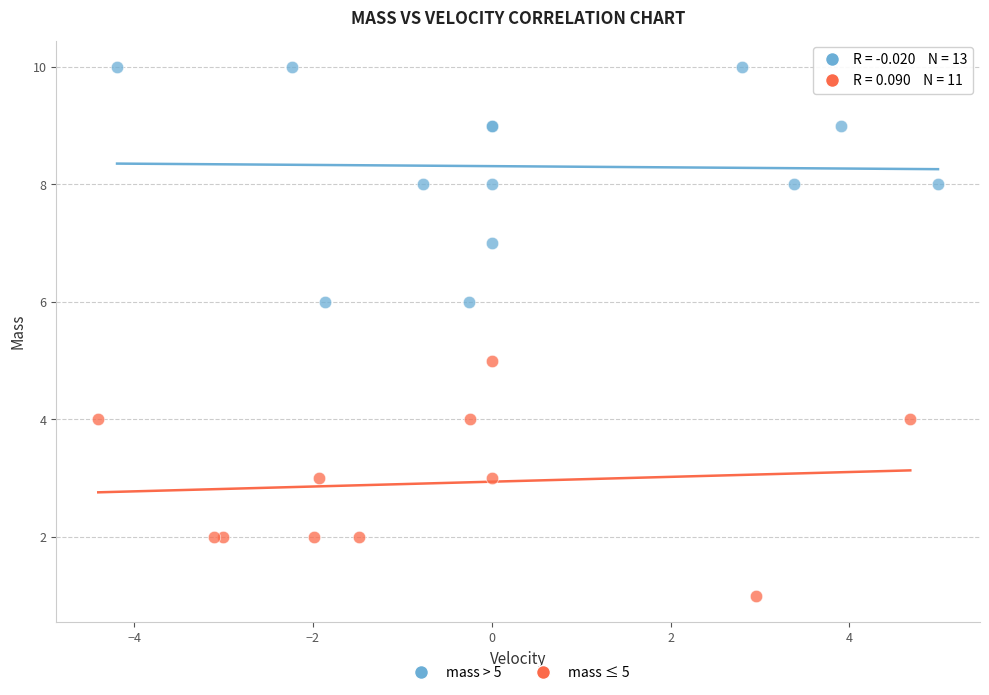

Which series has the largest Y range (max minus min)?

mass > 5